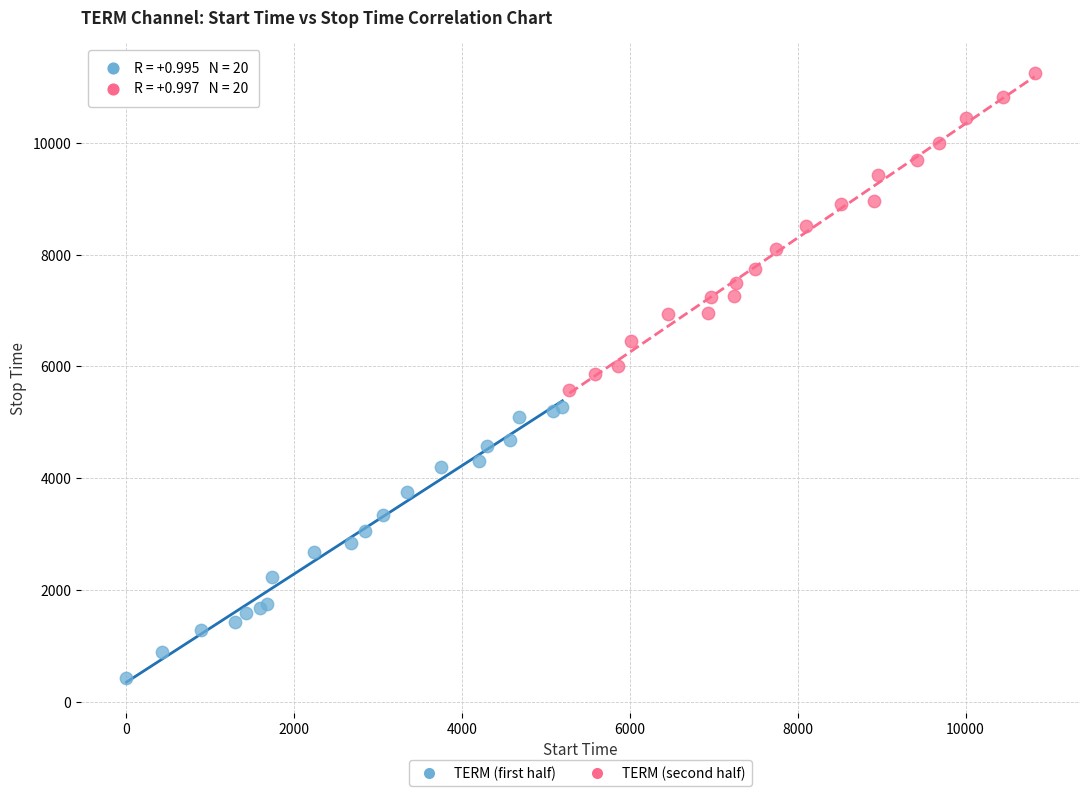

Which series contains the lowest Y value?

TERM (first half)